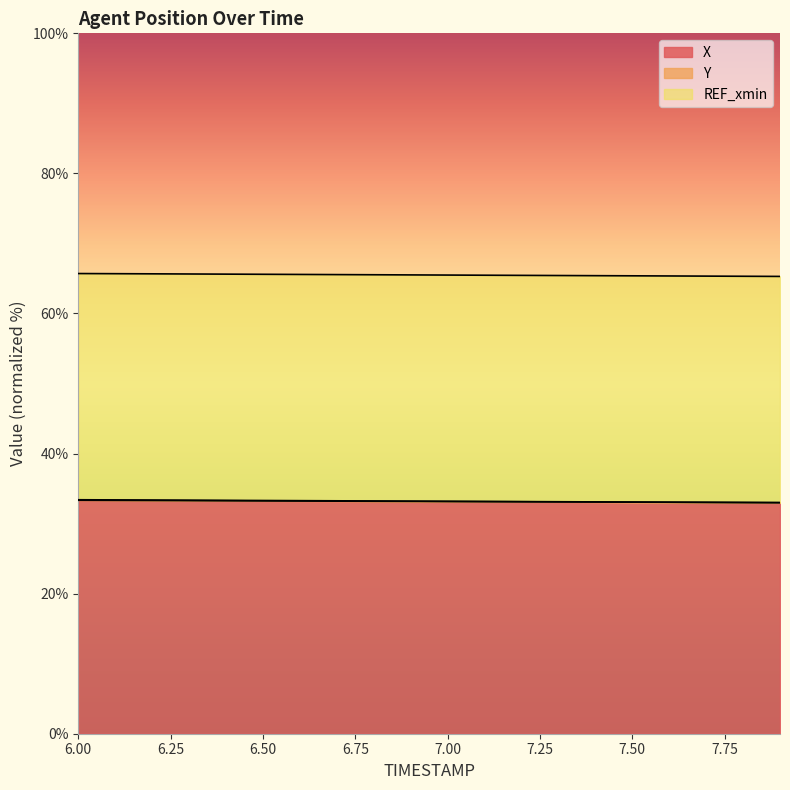

Which series changed the most between 6.0 and 7.2?

Y